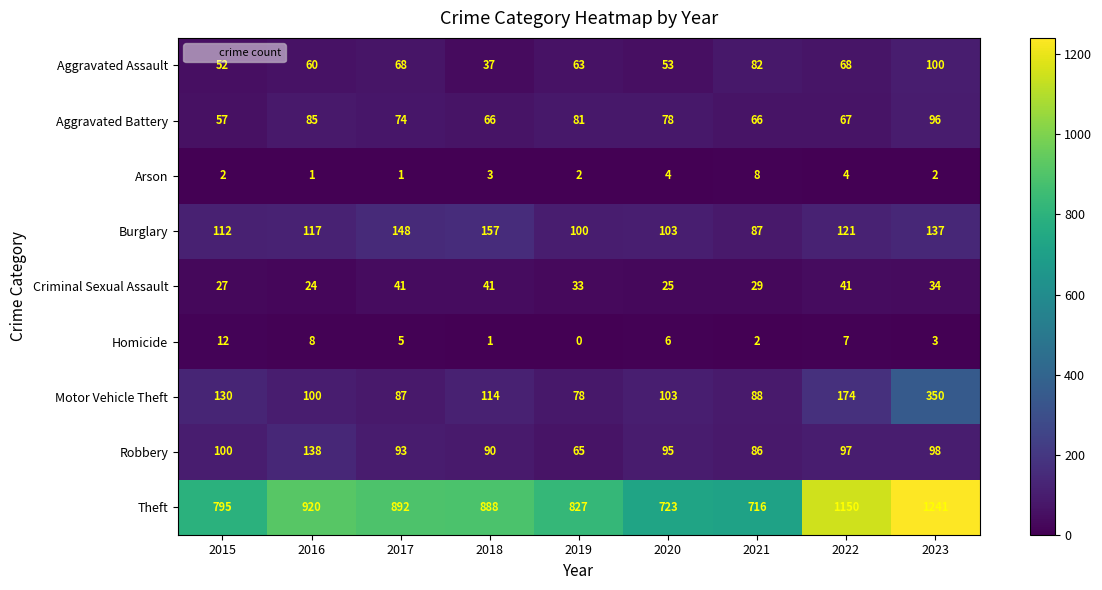

Is the value of Aggravated Assault at 2022 greater than the value of Burglary at 2018?

No